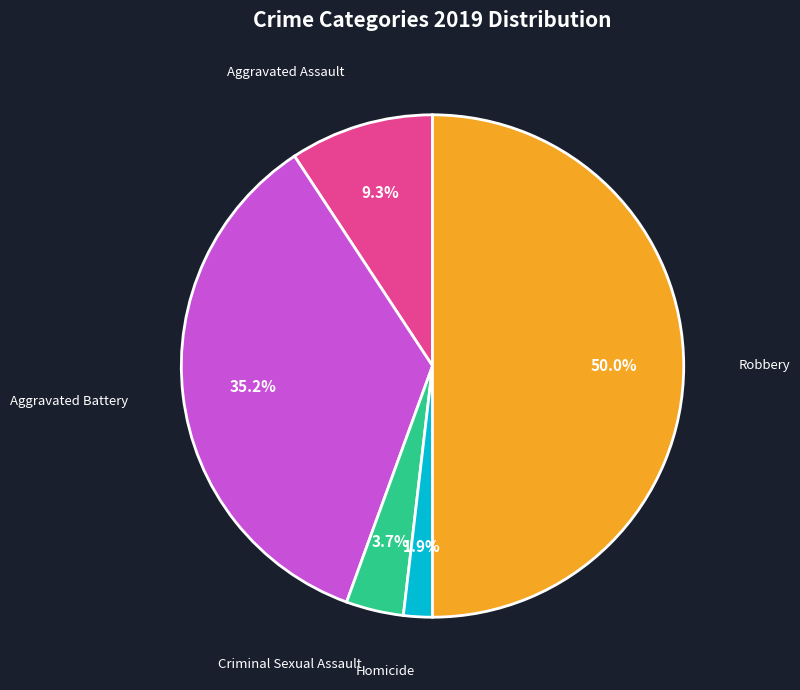

How many slices are in this pie chart?

5